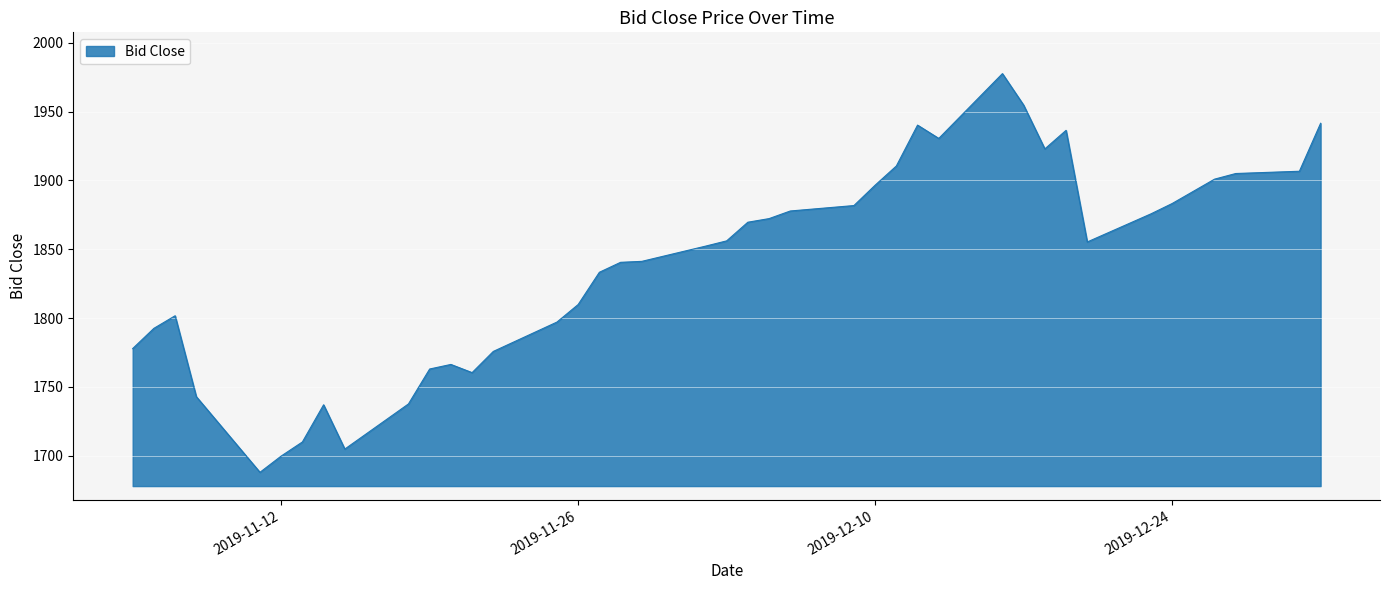

What is the difference between the maximum and minimum values?

289.6